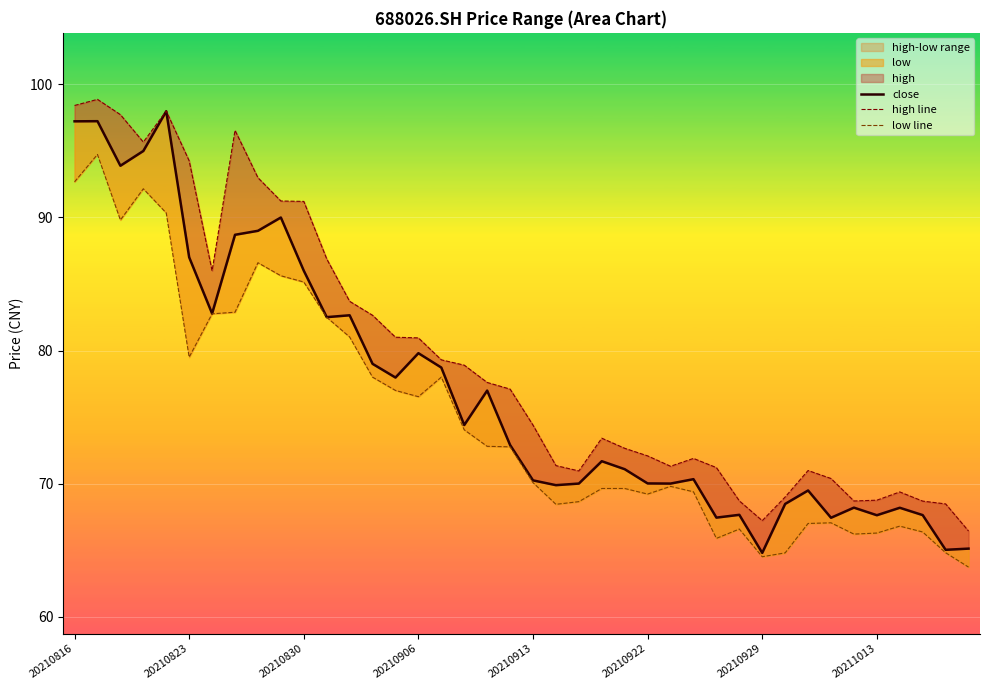

How many interior local peaks does the low line series have?

8